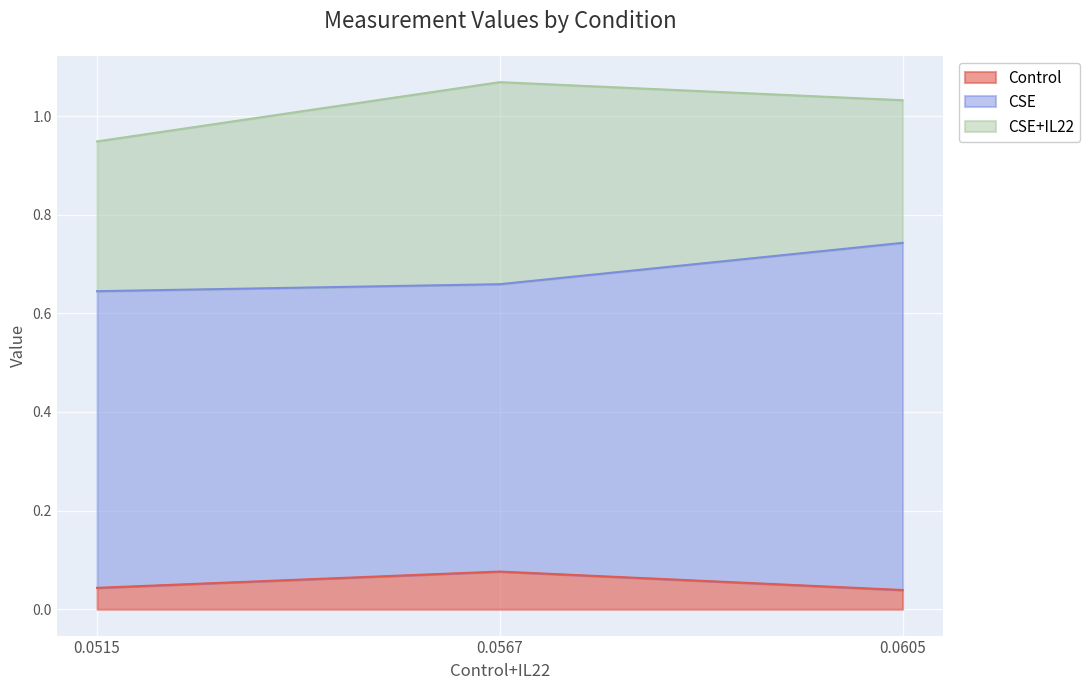

What is the total value across all series at 0.056689?

1.1